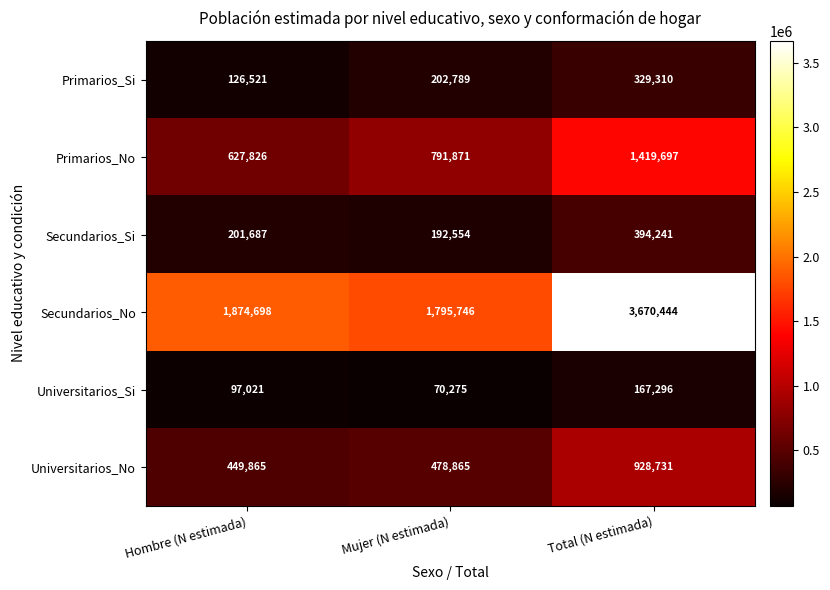

At which label is Primarios_No closest to 1023761?

Mujer (N estimada)